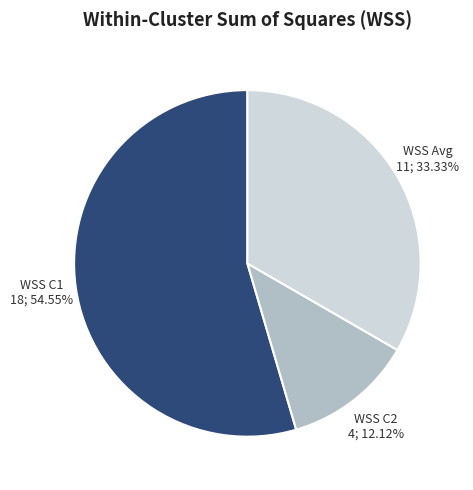

Rank the categories by value from lowest to highest.

WSS C2, WSS Avg, WSS C1